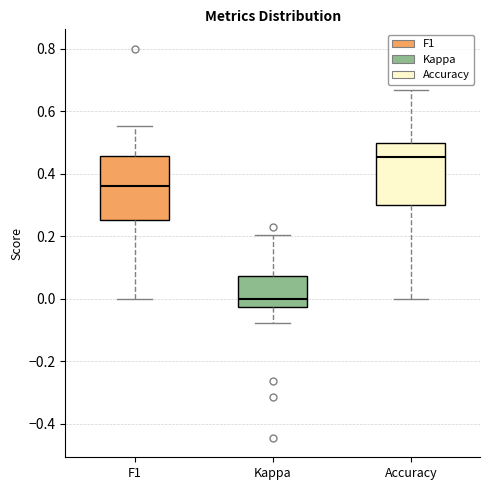

Reading left to right, transcribe this box plot: for each box, give where its median line is, the range the box spans, and where its two whiskers end, as read against the y-axis. The values are not printed on the chart, so give them approximately, as read against the axis.

F1: median 0.36, box 0.26 to 0.46, whiskers 0.00 to 0.56
Kappa: median 0.00, box -0.02 to 0.08, whiskers -0.08 to 0.20
Accuracy: median 0.46, box 0.30 to 0.50, whiskers 0.00 to 0.66